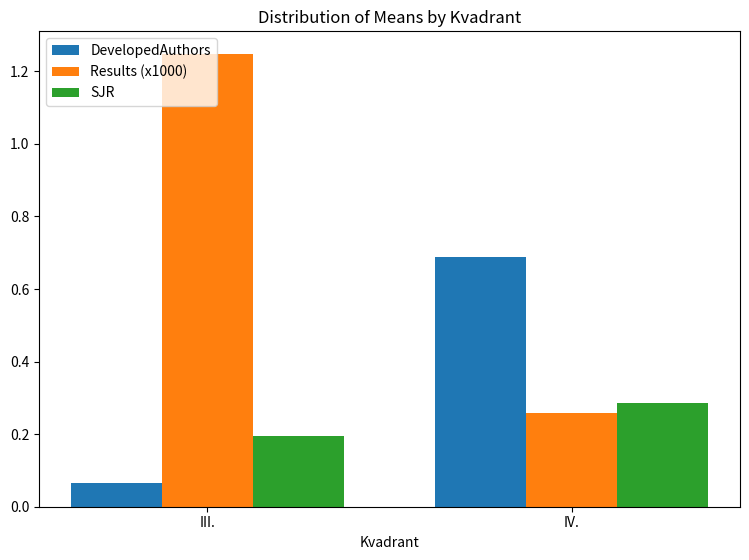

What is the difference between the DevelopedAuthors values at IV. and III.?

0.6